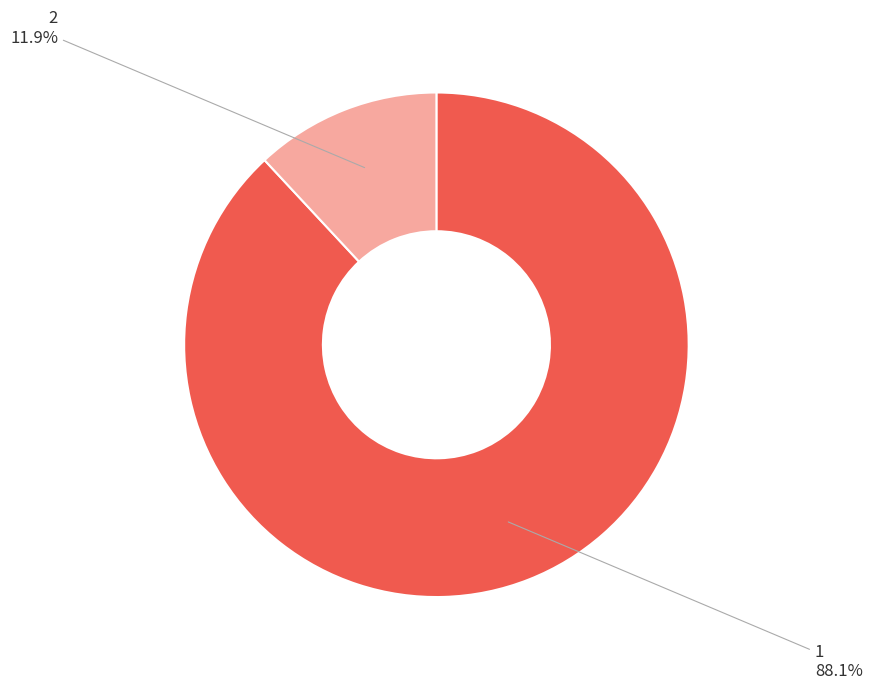

How many slices are in this pie chart?

2